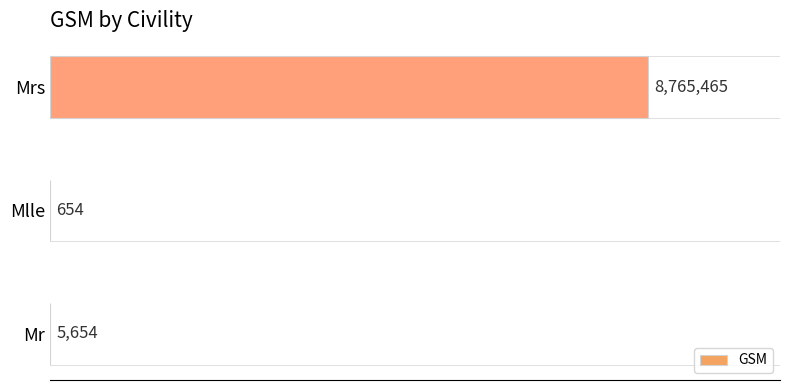

Are the bars horizontal?

Yes